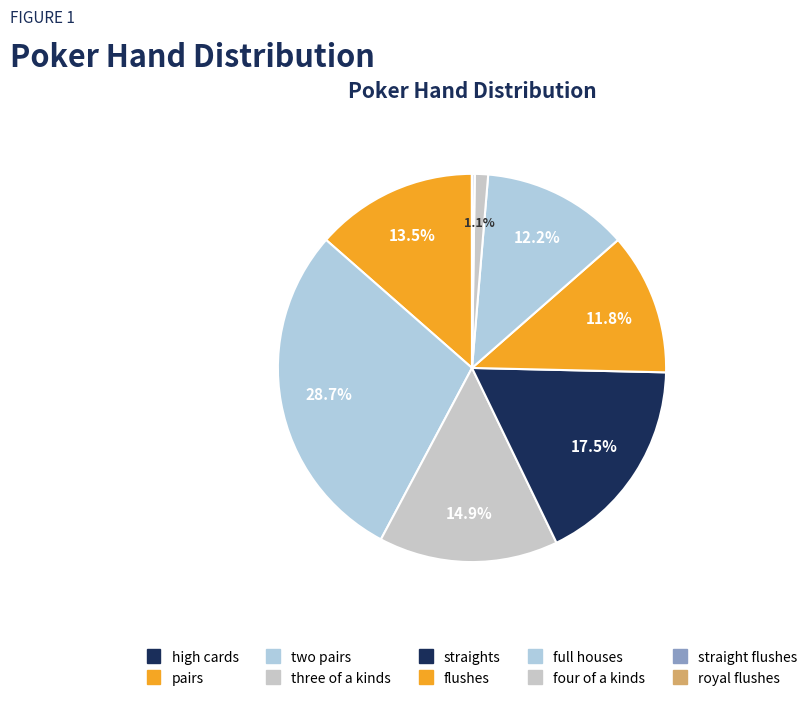

To the nearest percent, what is the combined percentage of pairs and straight flushes?

14%